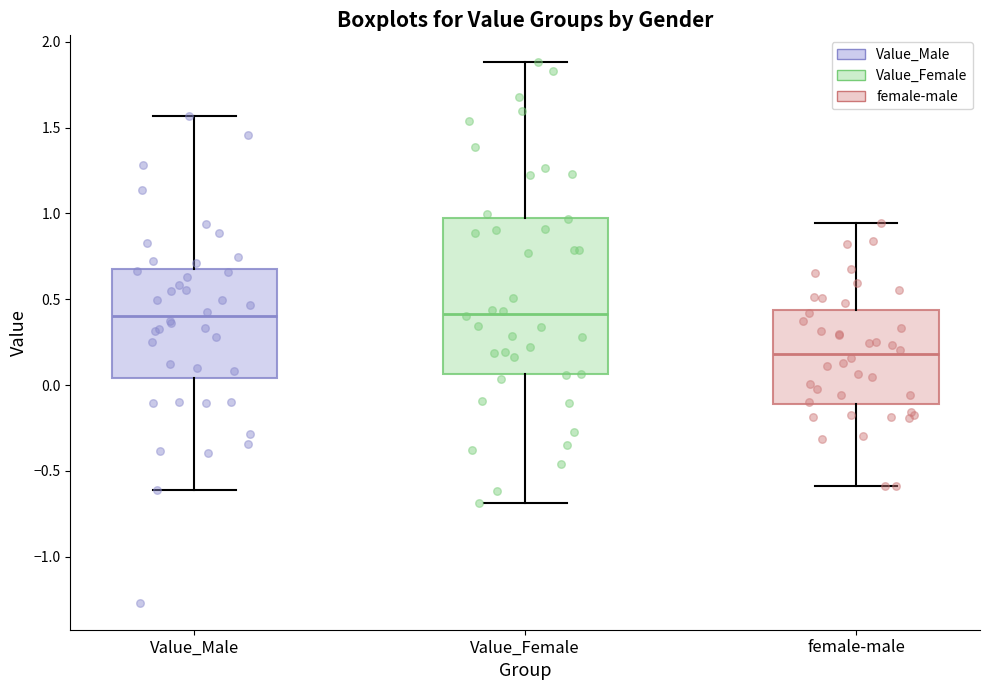

Comparing the boxes themselves (not the whiskers), which one is the tallest?

Value_Female